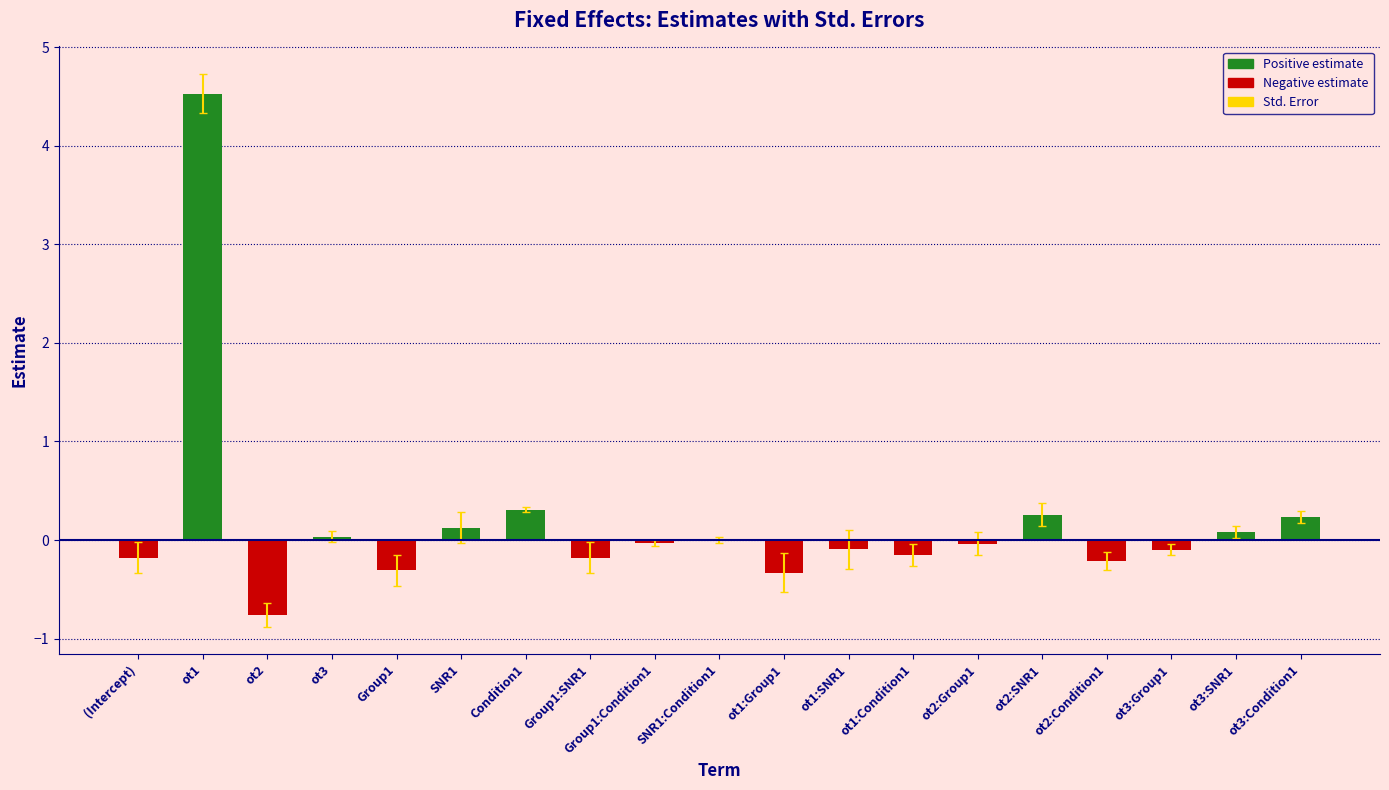

Are the bars horizontal?

No